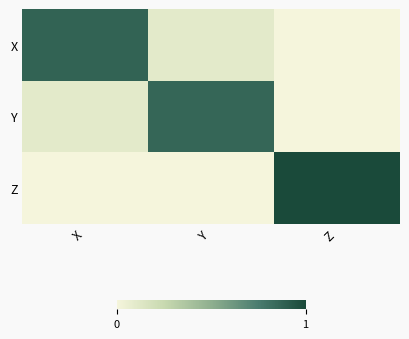

Rank the series by their maximum value, from highest to lowest.

Z, X, Y